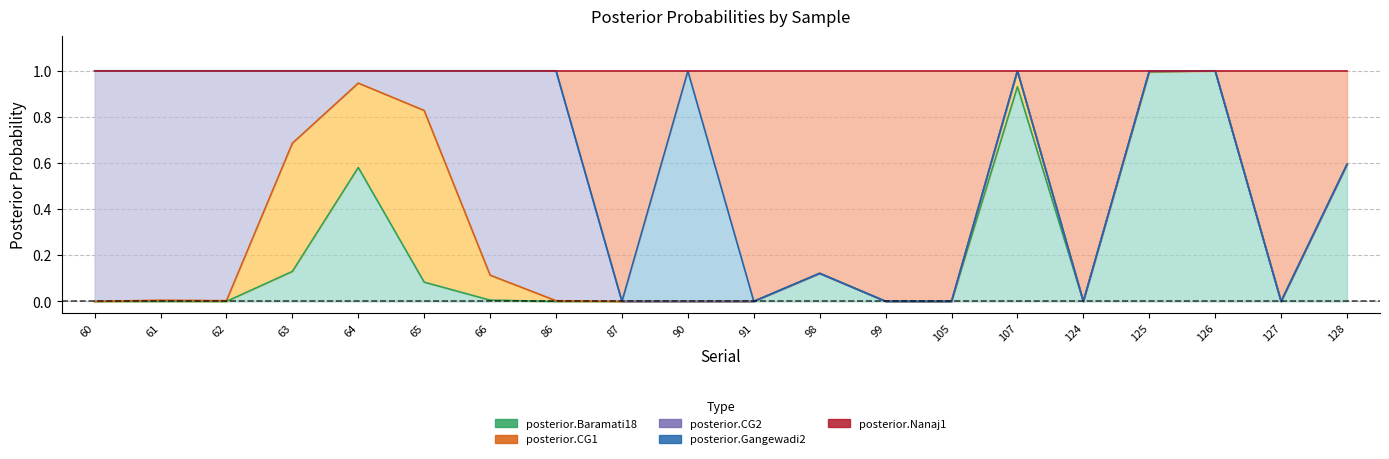

How many distinct data groups are displayed?

5